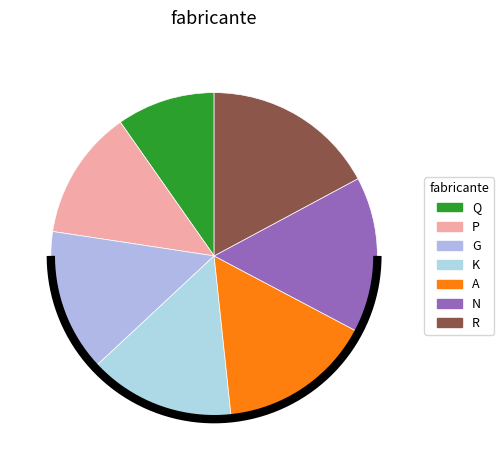

Is there a majority slice in this chart?

No